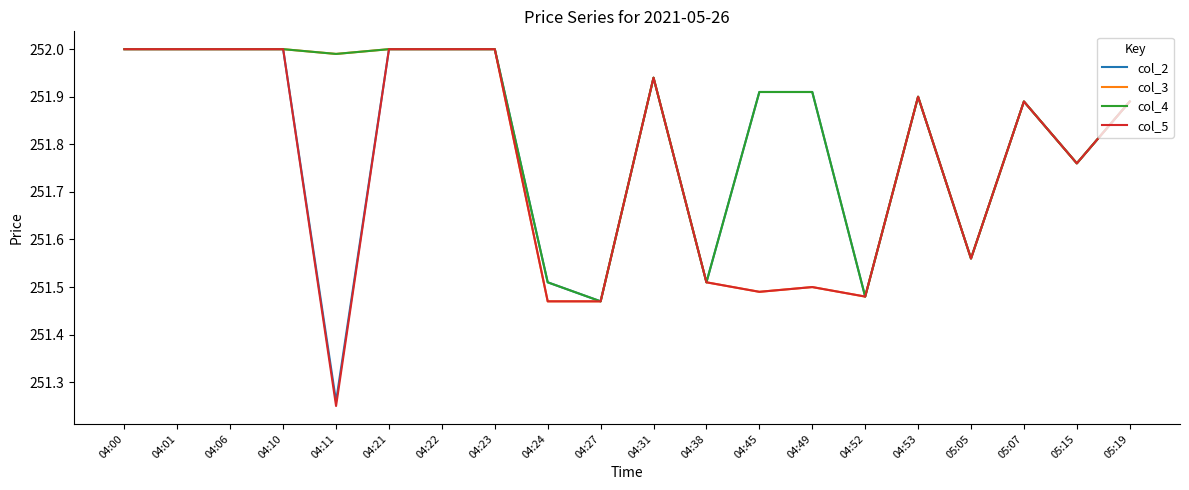

At how many categories does at least one series exceed 251?

20